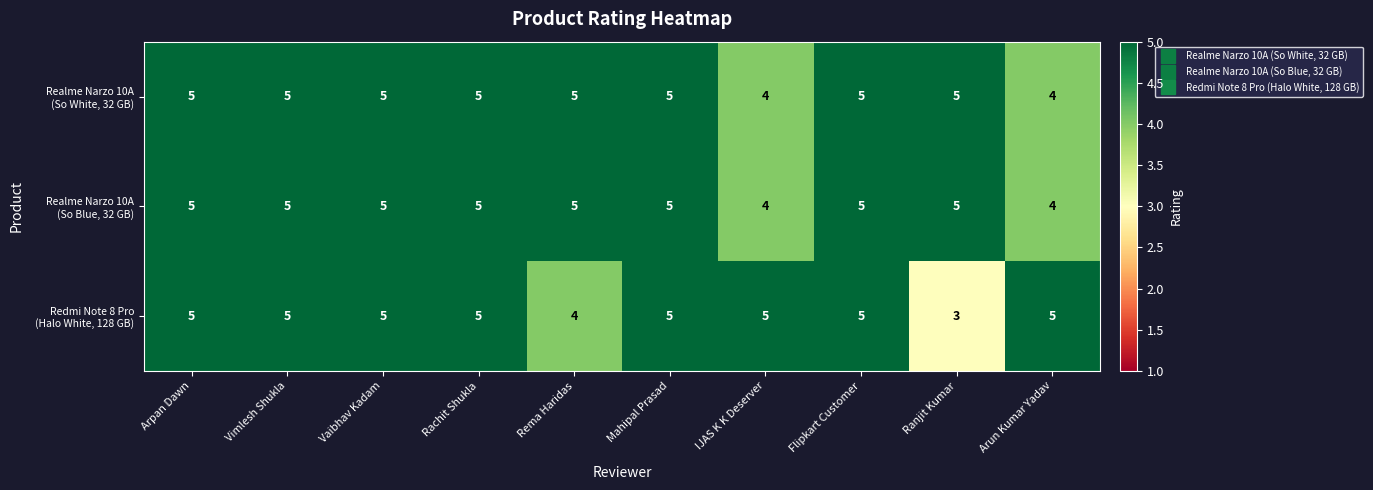

At how many categories does at least one series exceed 4?

10